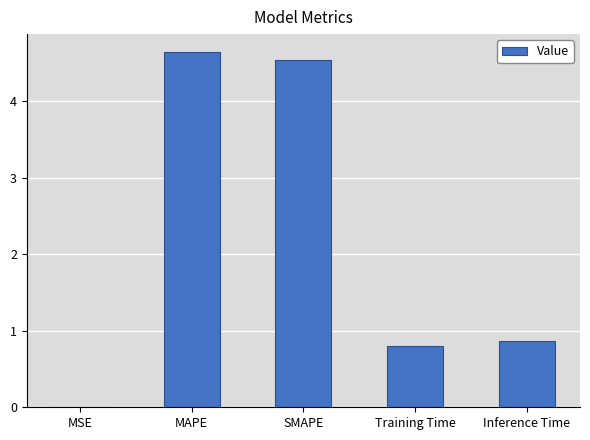

Are the bars grouped side by side (vs. stacked)?

No